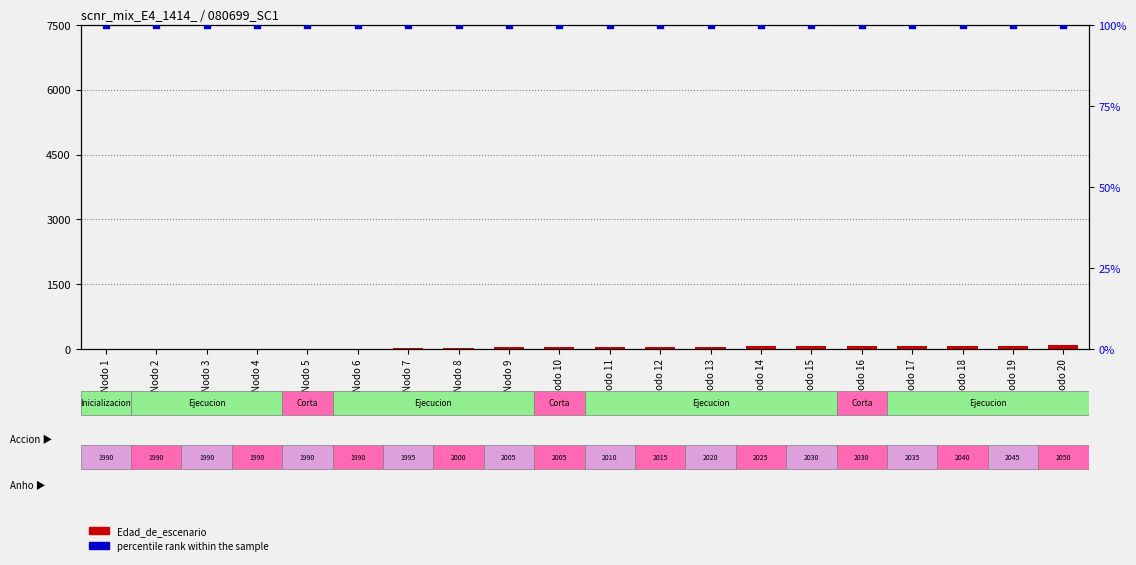

What is the total value across all series at Nodo 2?

105